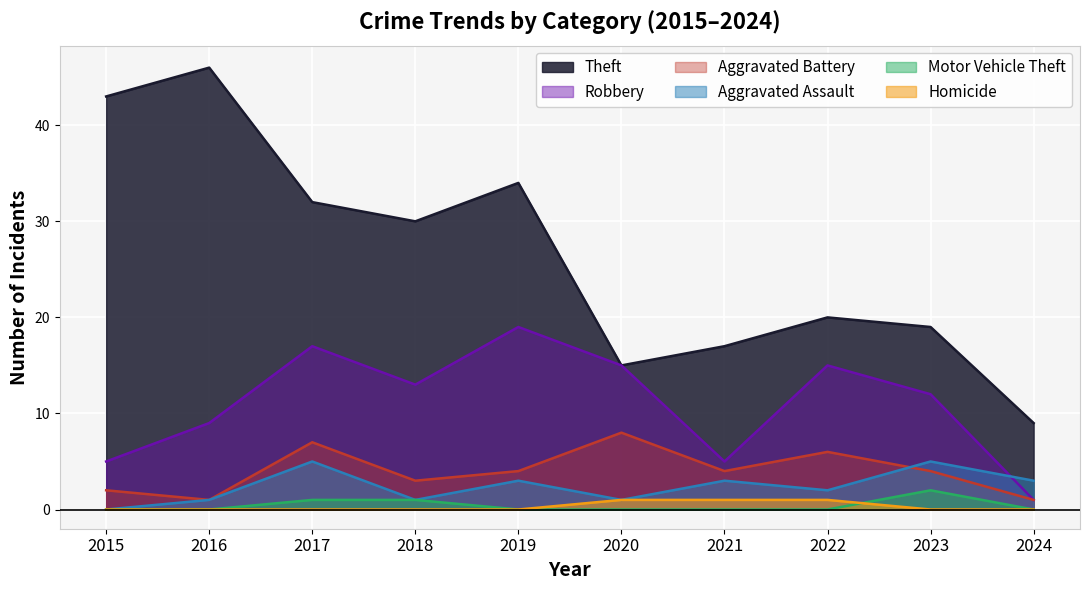

True or false: Robbery and Homicide cross at least once.

False